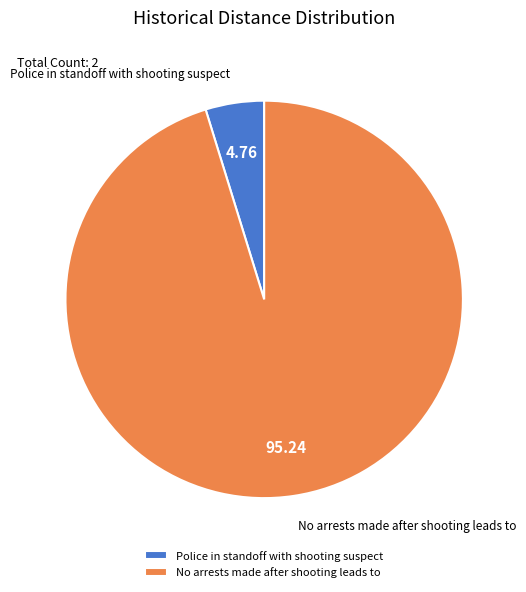

What is the smallest slice in the pie chart?

Police in standoff with shooting suspect